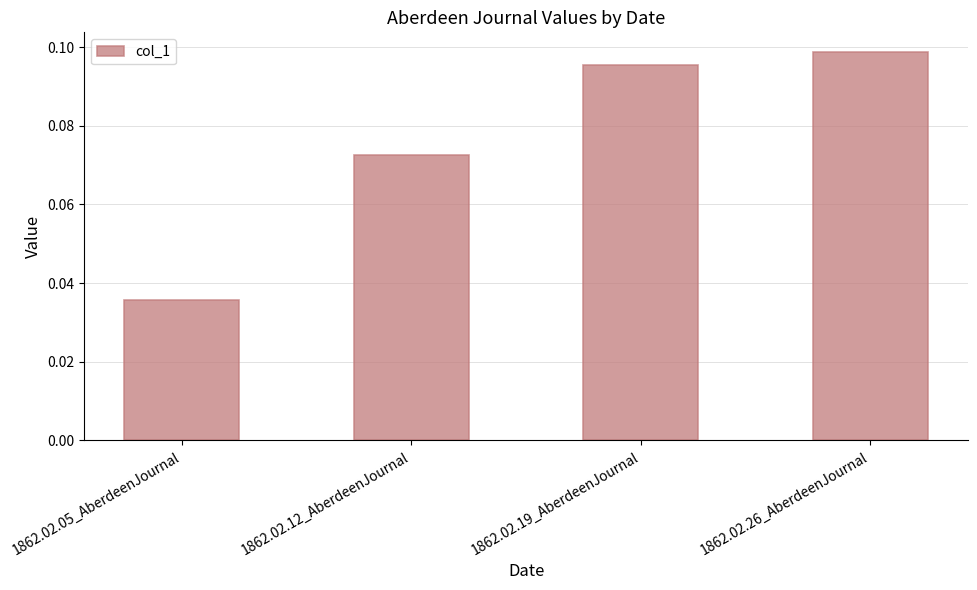

Which has a higher value, 1862.02.12_AberdeenJournal or 1862.02.05_AberdeenJournal?

1862.02.12_AberdeenJournal